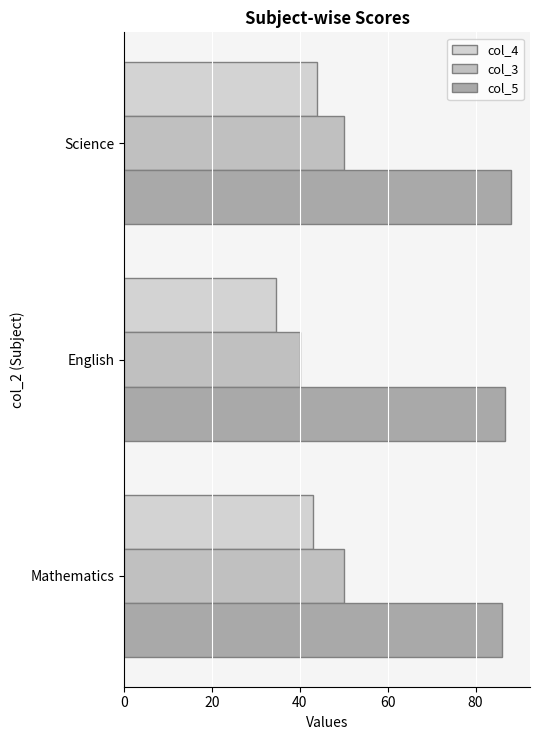

Which label corresponds to the smallest value in the chart?

English